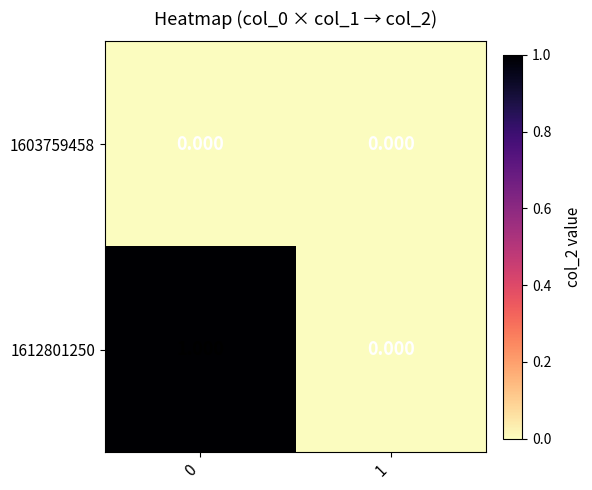

Reading left to right, transcribe all the data shown in this chart.

1603759458: 0=0	1=0
1612801250: 0=1	1=0